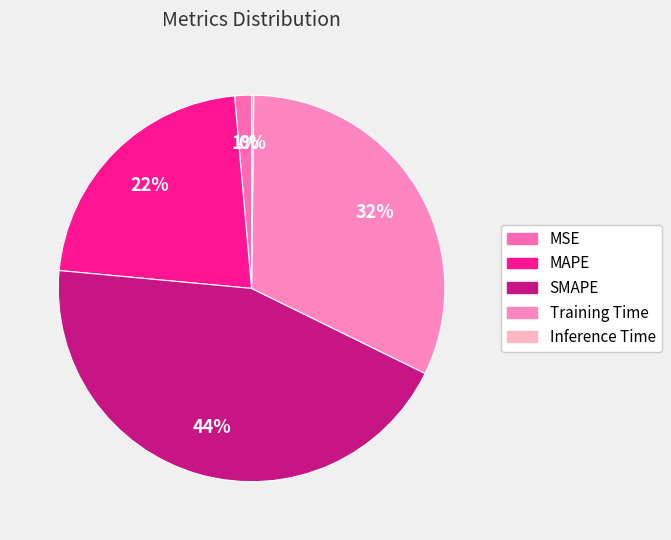

Is there any slice that represents more than half of the pie?

No